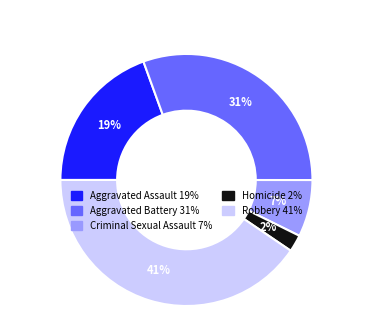

How many segments does this pie chart have?

5